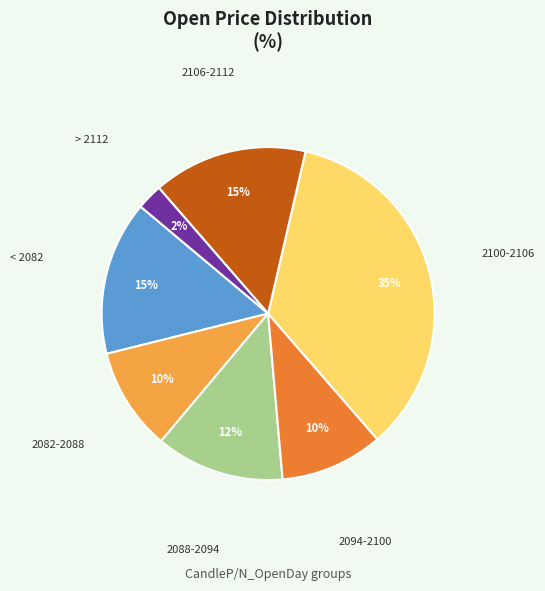

Is there a majority slice in this chart?

No